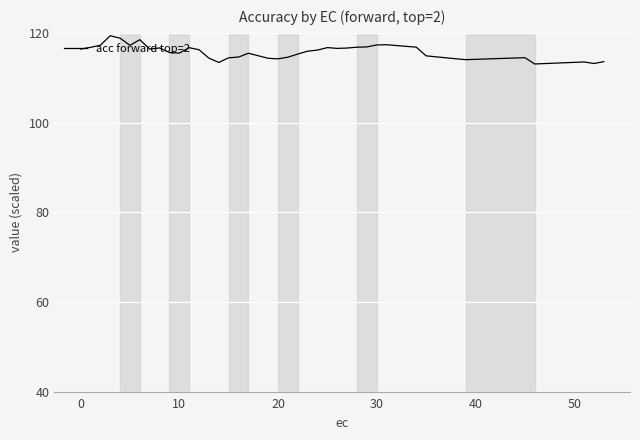

What is the smallest value displayed?

113.1